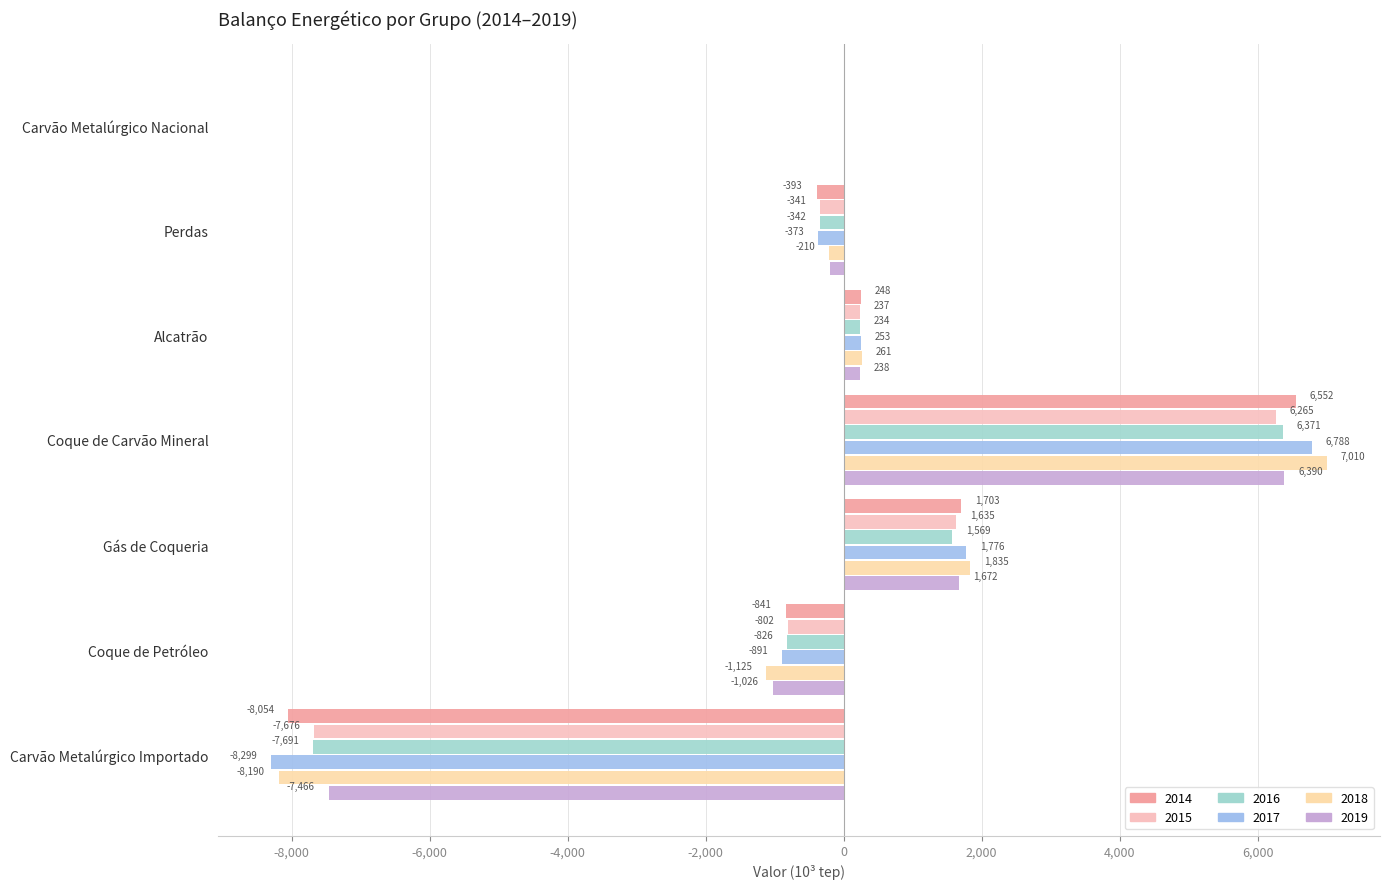

At which category is the sum across all series the highest?

Coque de Carvão Mineral